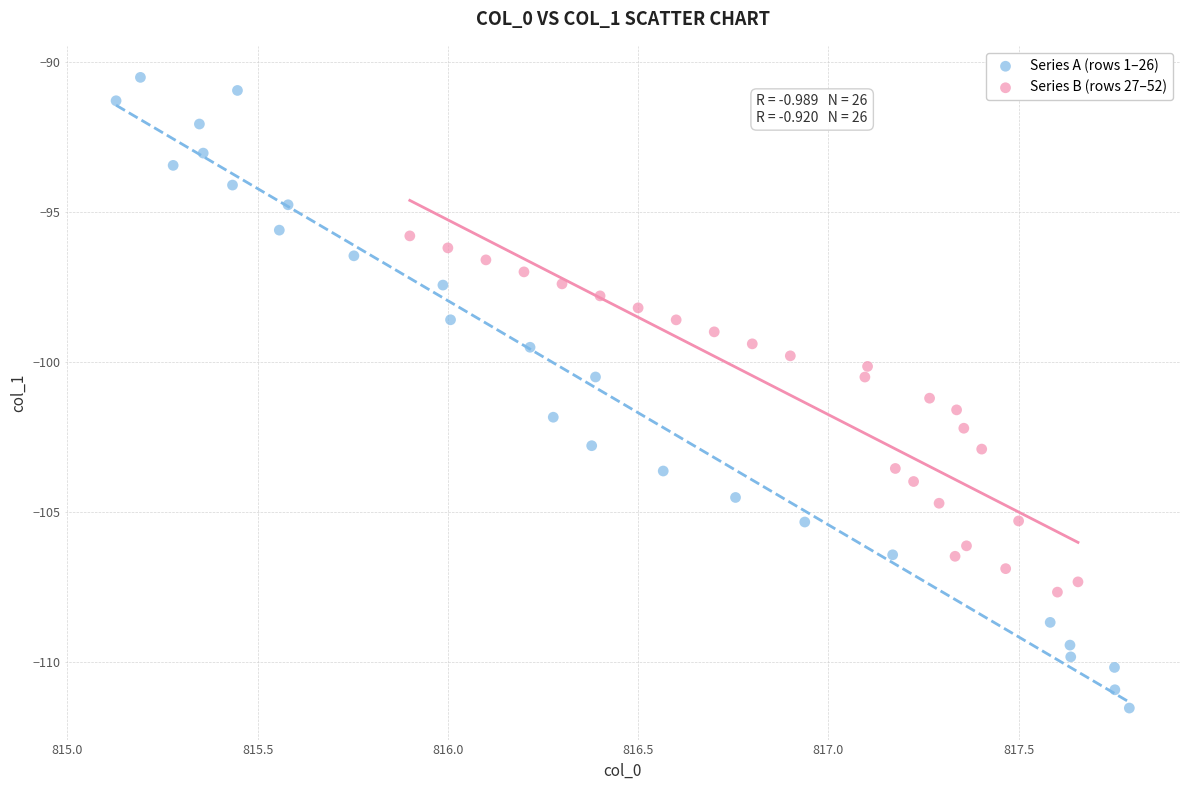

What are all the series names shown in the legend?

Series A (rows 1–26), Series B (rows 27–52)